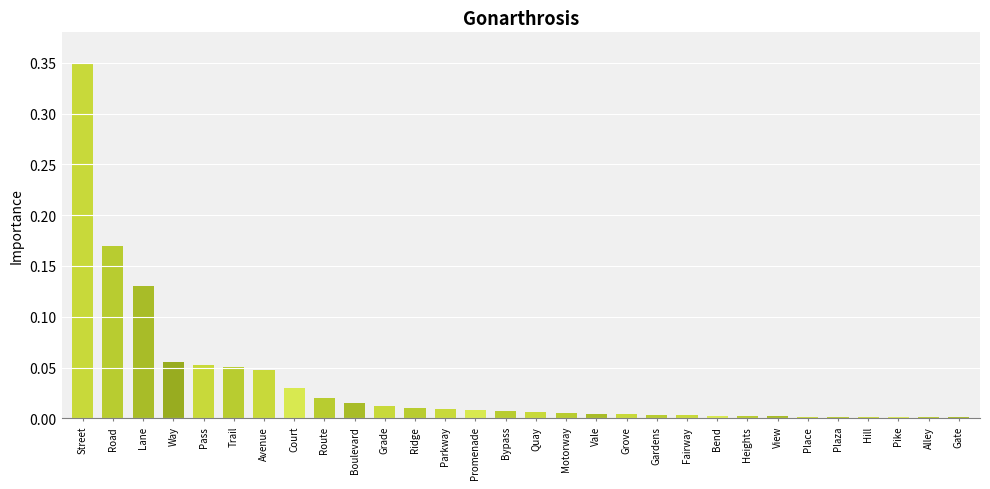

Between Way and View, which is larger?

Way